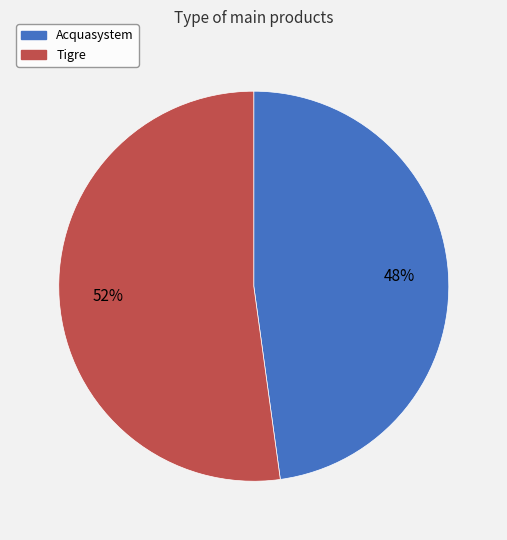

Which category accounts for the majority?

Tigre